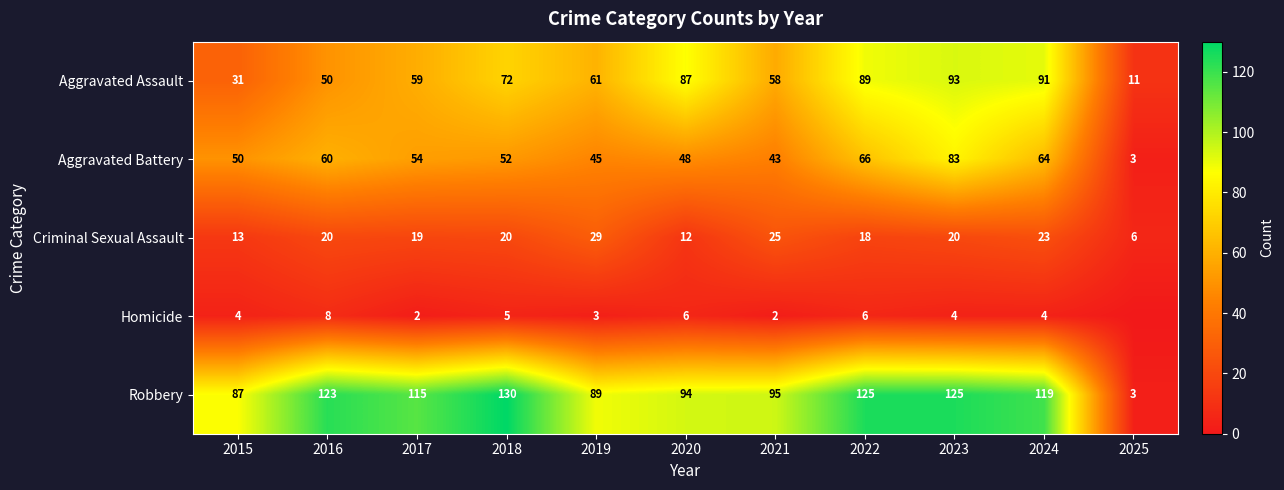

What is the approximate value of Robbery at 2021, to the nearest 10?

100